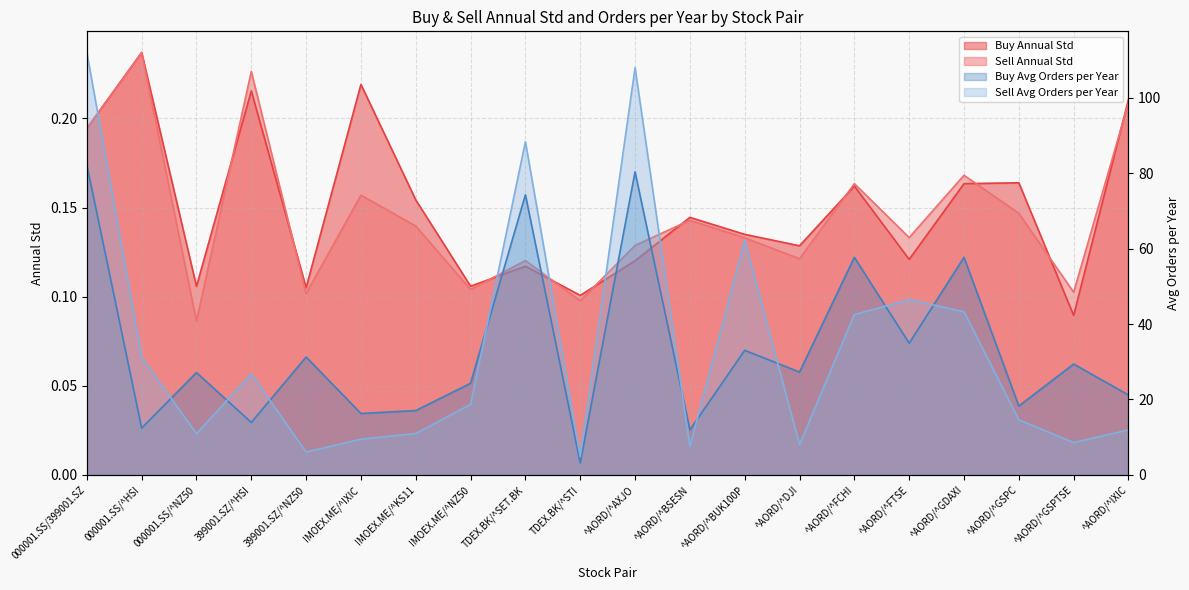

What is the spread (max minus min) of values at ^AORD/^IXIC?

21.0